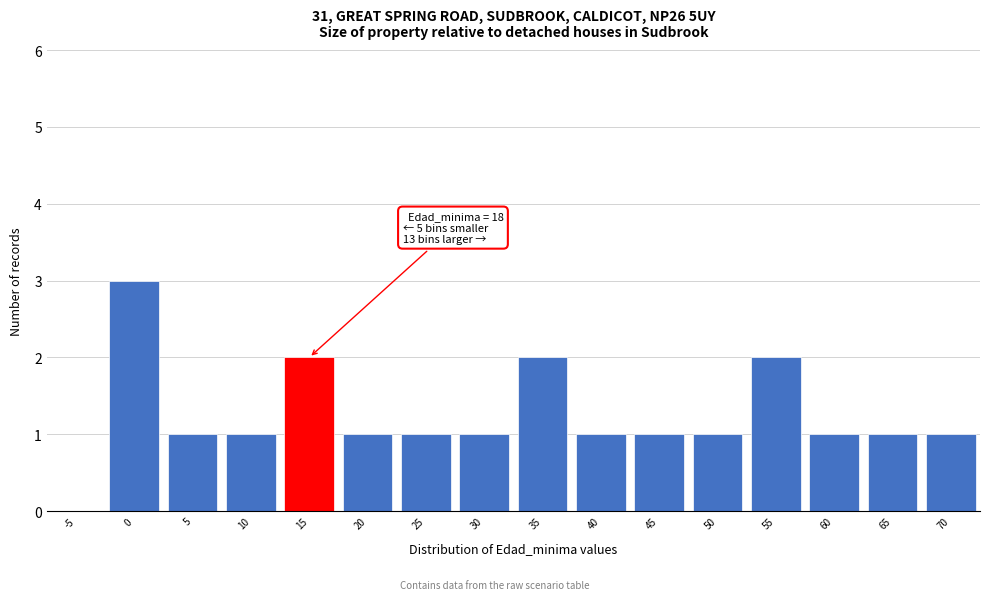

Reading left to right, what are all the values shown in this chart?

-5=0	0=3	5=1	10=1	15=2	20=1	25=1	30=1	35=2	40=1	45=1	50=1	55=2	60=1	65=1	70=1